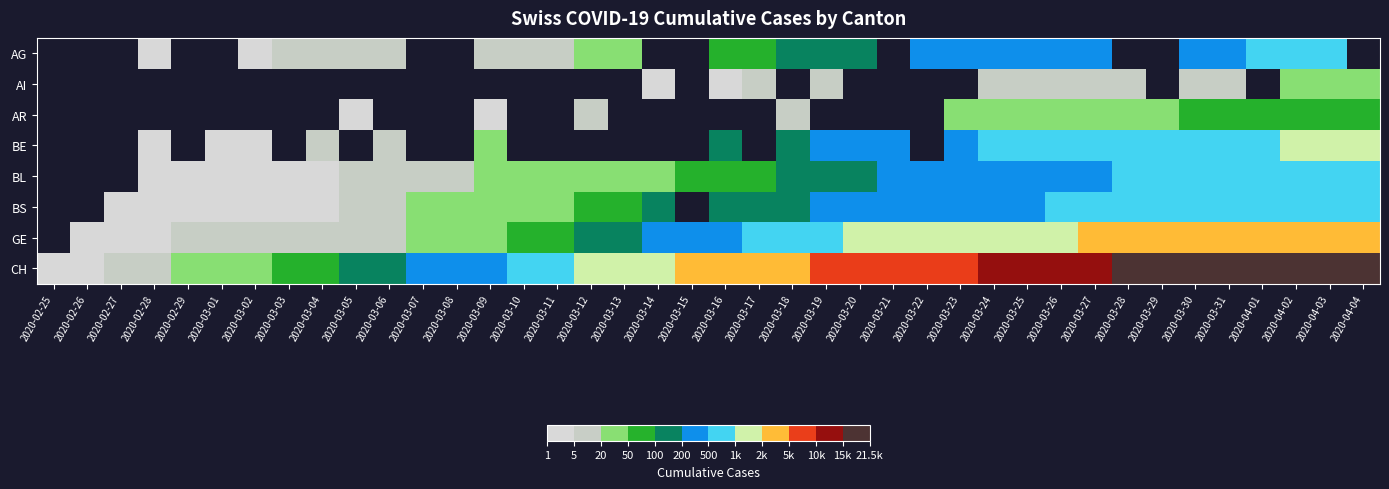

Count the number of categories in the chart.

40